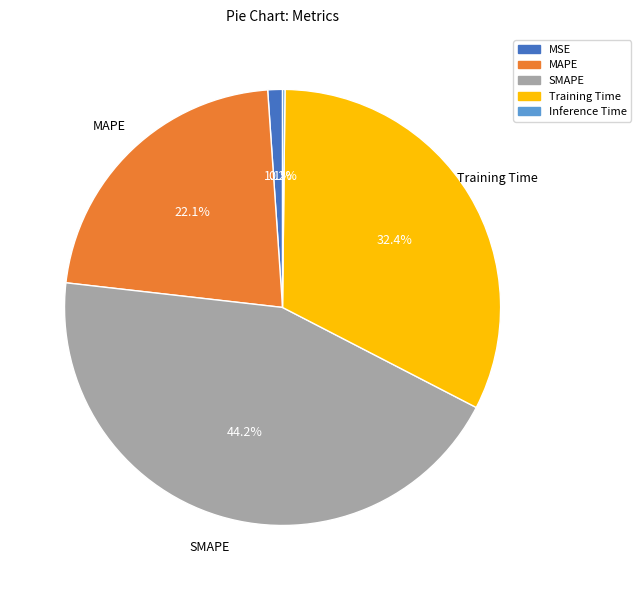

Does MAPE account for over 50% of the chart?

No